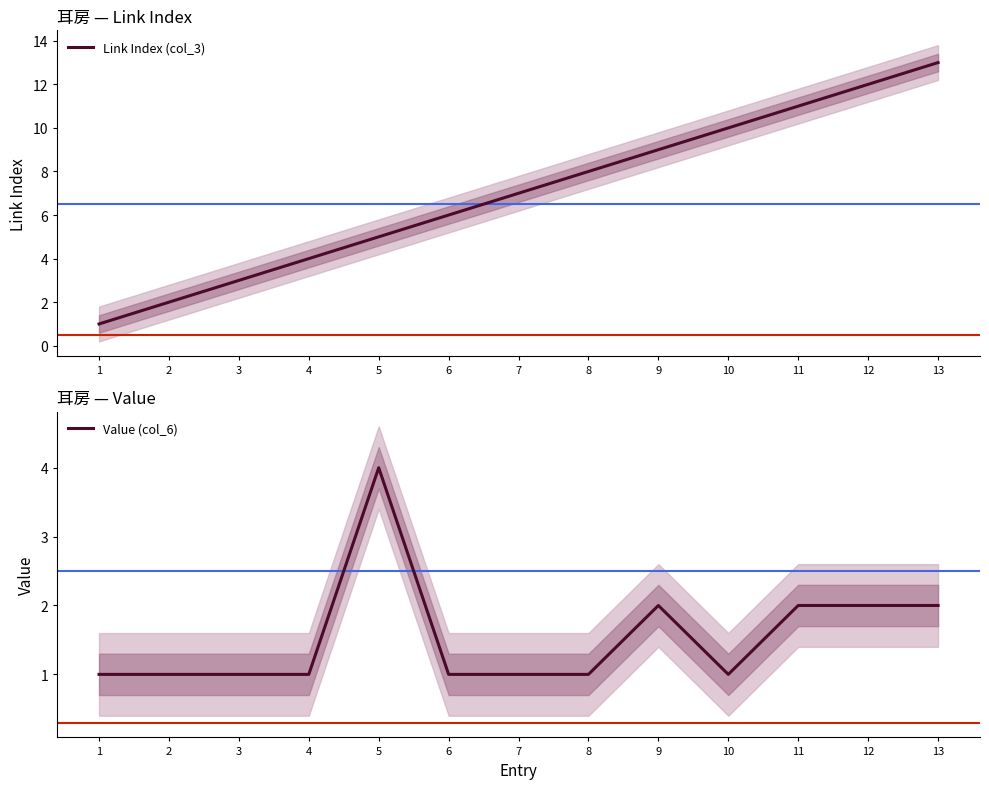

At which category is the sum across all series the highest?

13